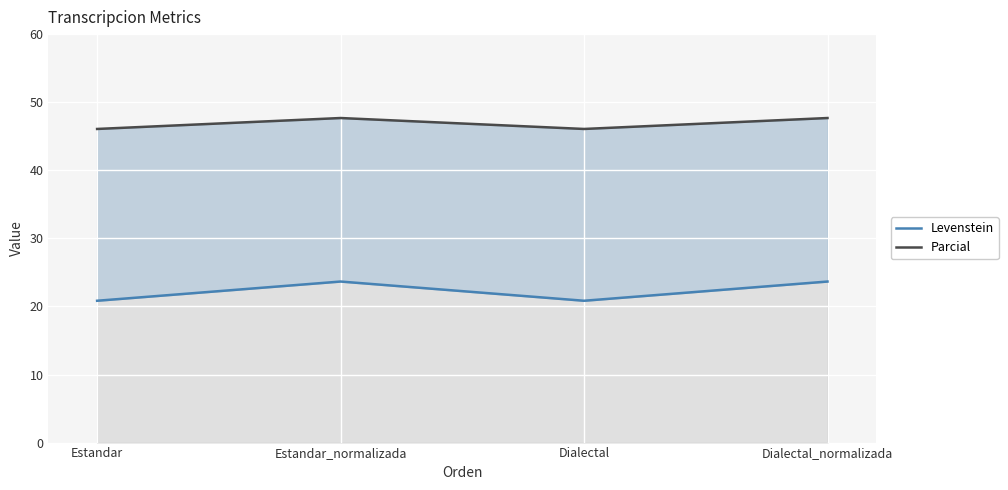

The Parcial series shows 9.6 at Estandar. True or false?

False